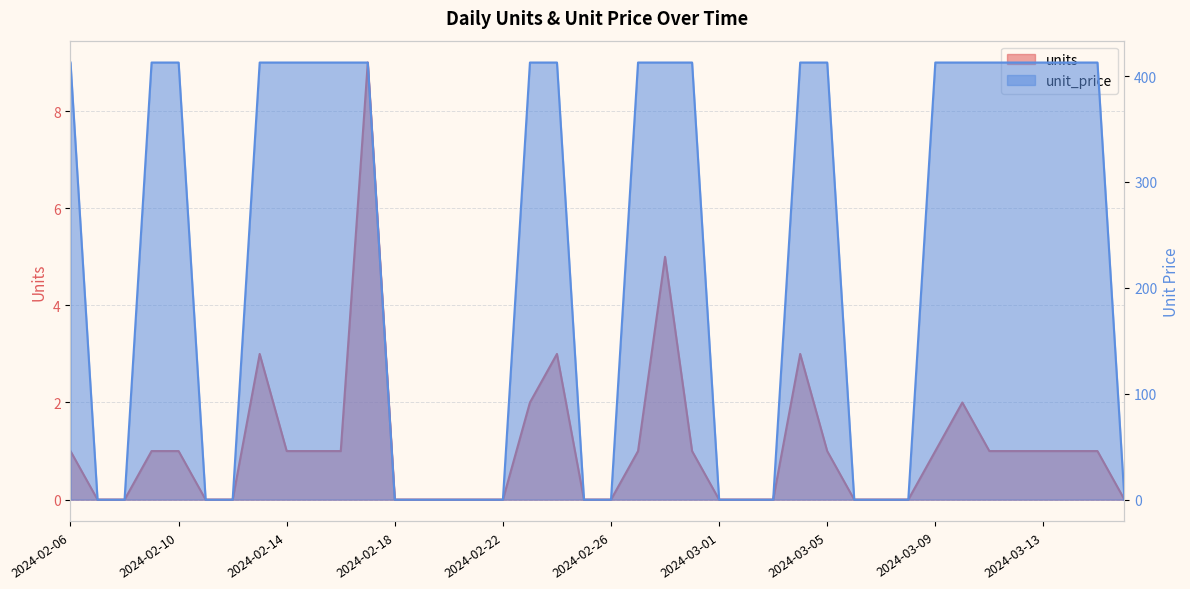

Is it true that units equals 0.0 at 2024-03-06?

True